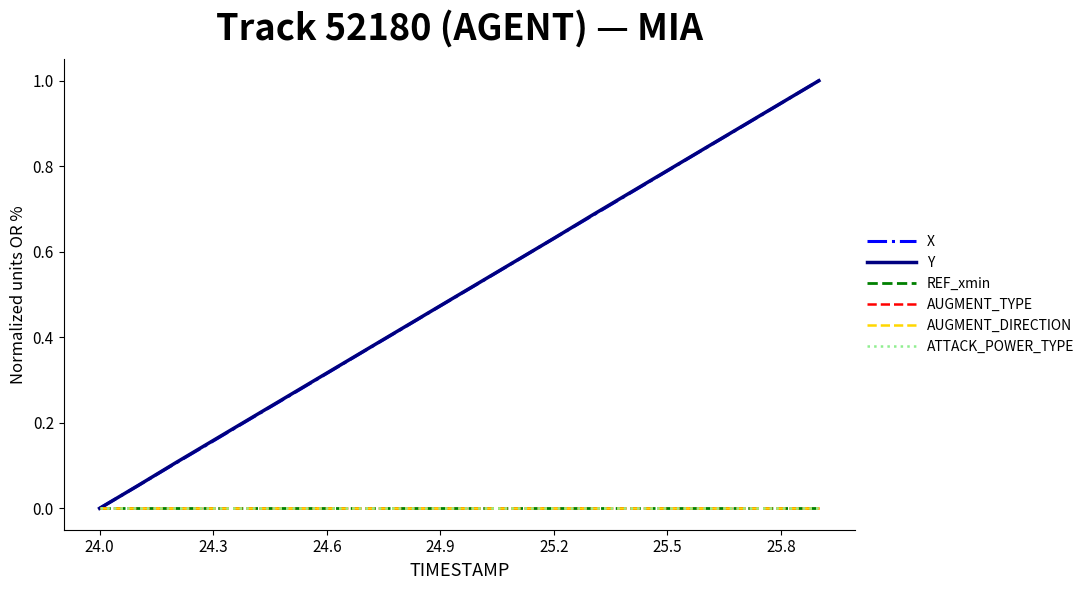

At how many categories does at least one series exceed 0?

19